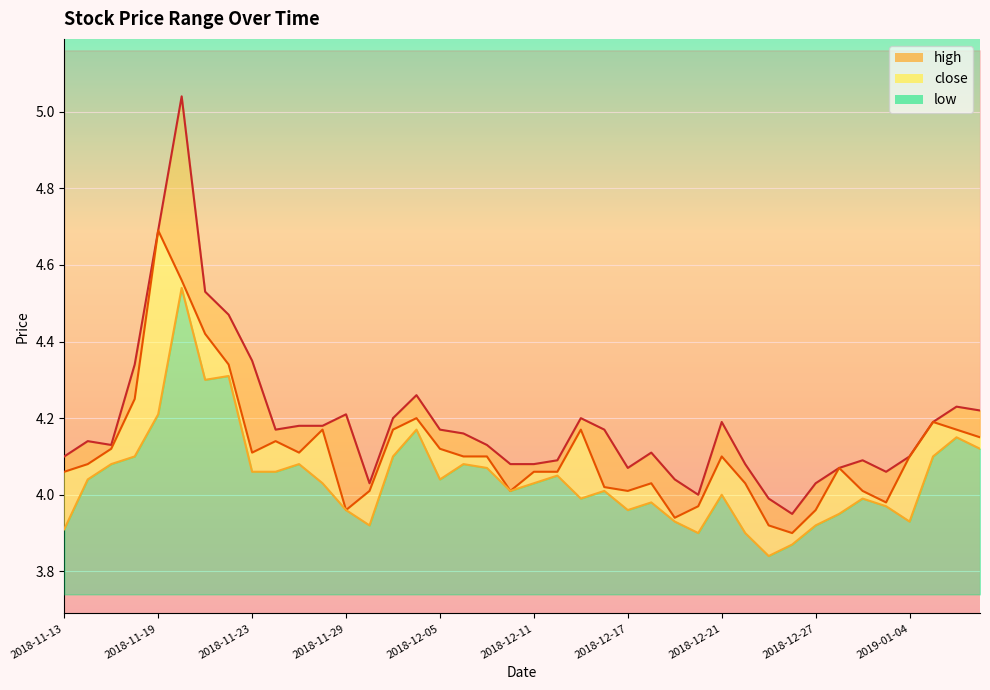

Where does the close series first go above 4?

2018-11-13